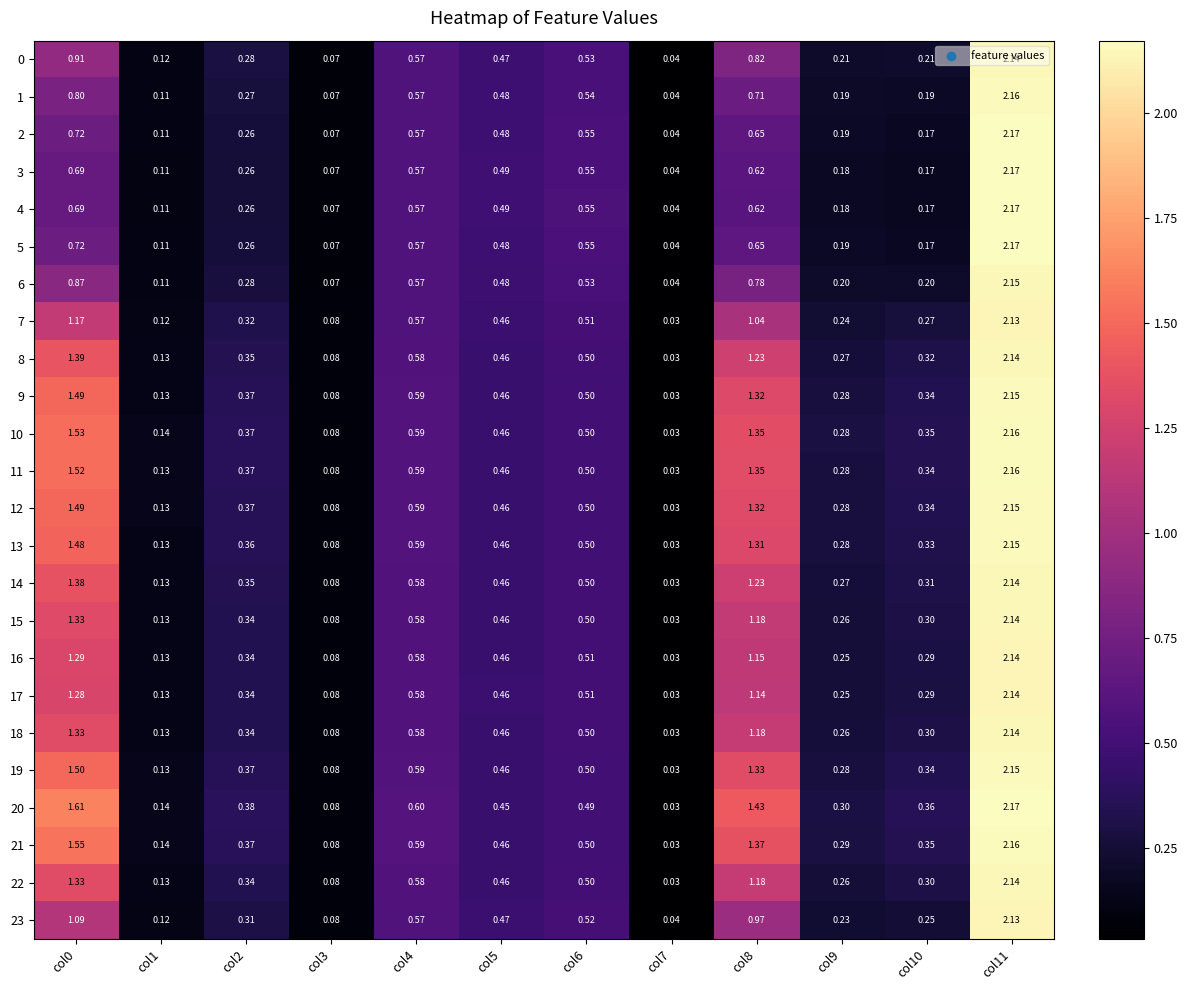

Is the value of 11 at col3 greater than the value of 5 at col6?

No